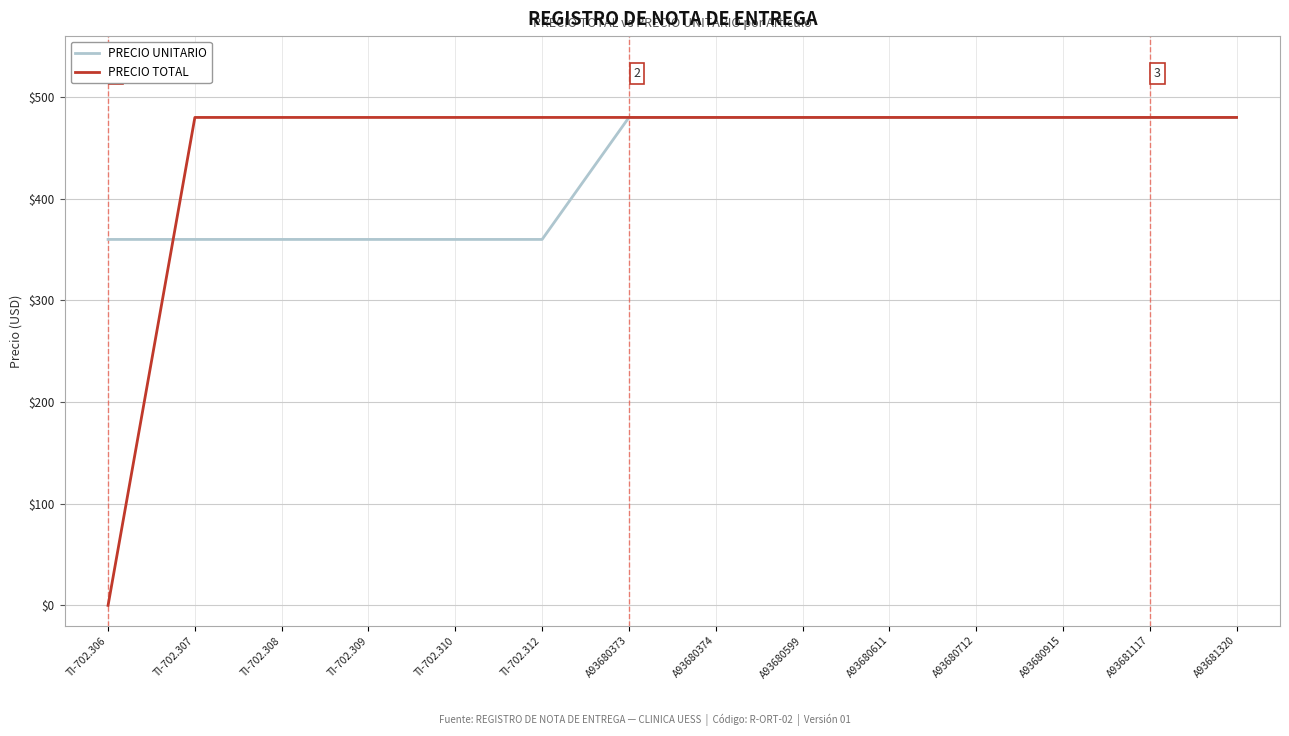

Which series changed the most between TI-702.307 and A93680712?

PRECIO UNITARIO